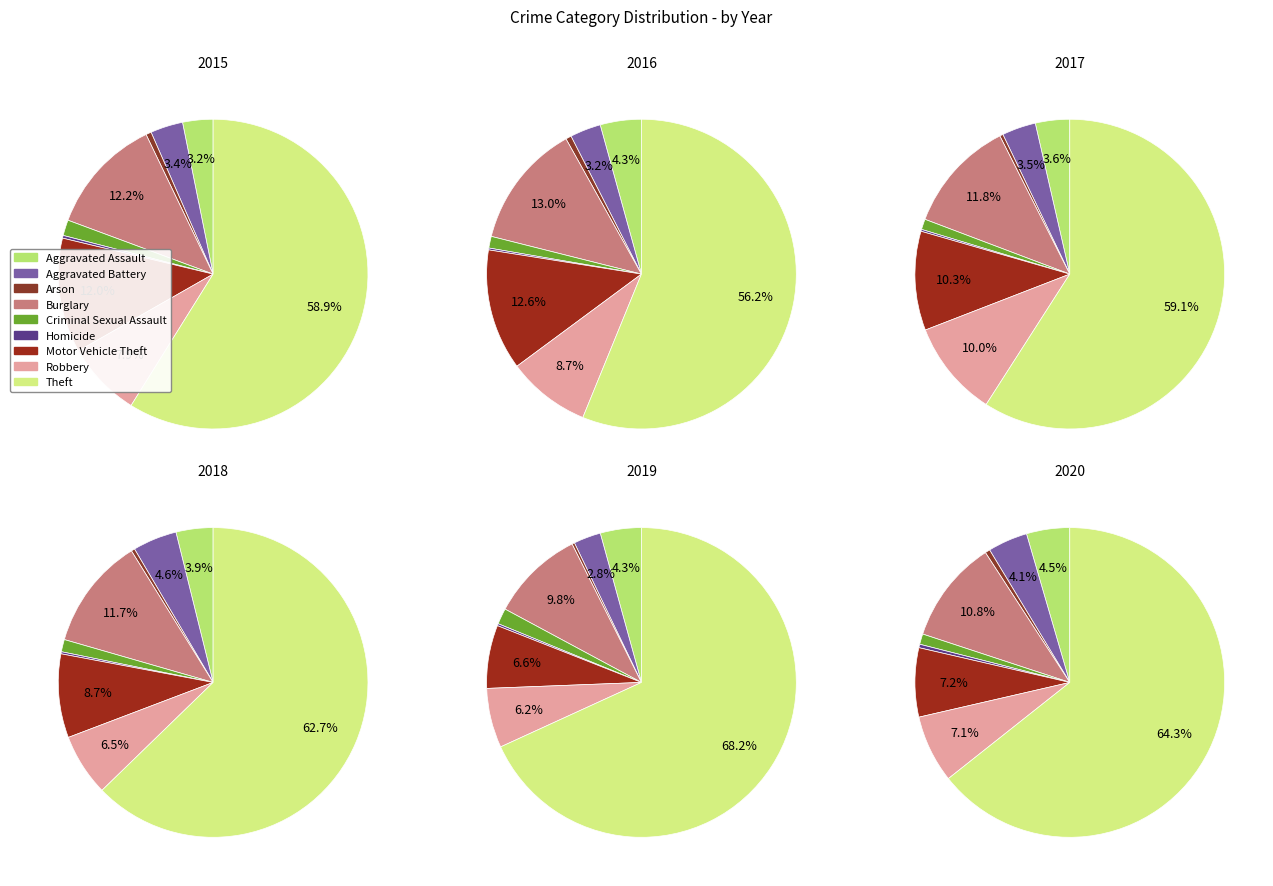

True or false: Robbery accounts for 12% of the total.

False